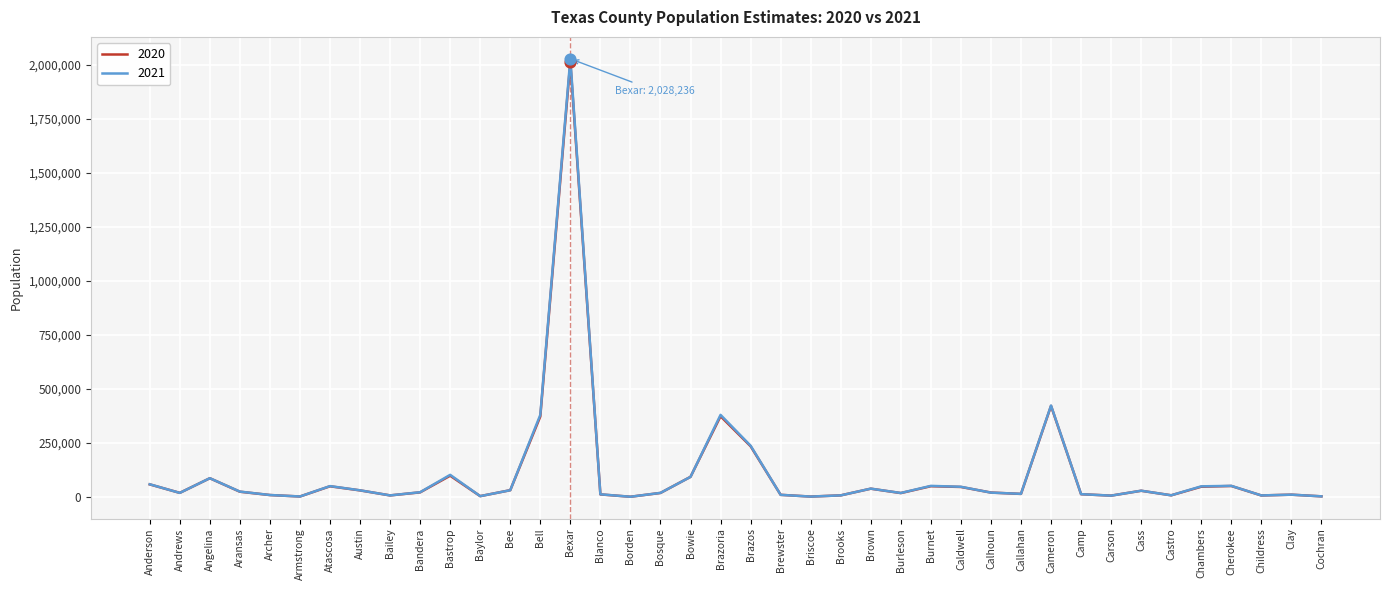

Is the value of 2020 at Caldwell greater than the value of 2021 at Bexar?

No